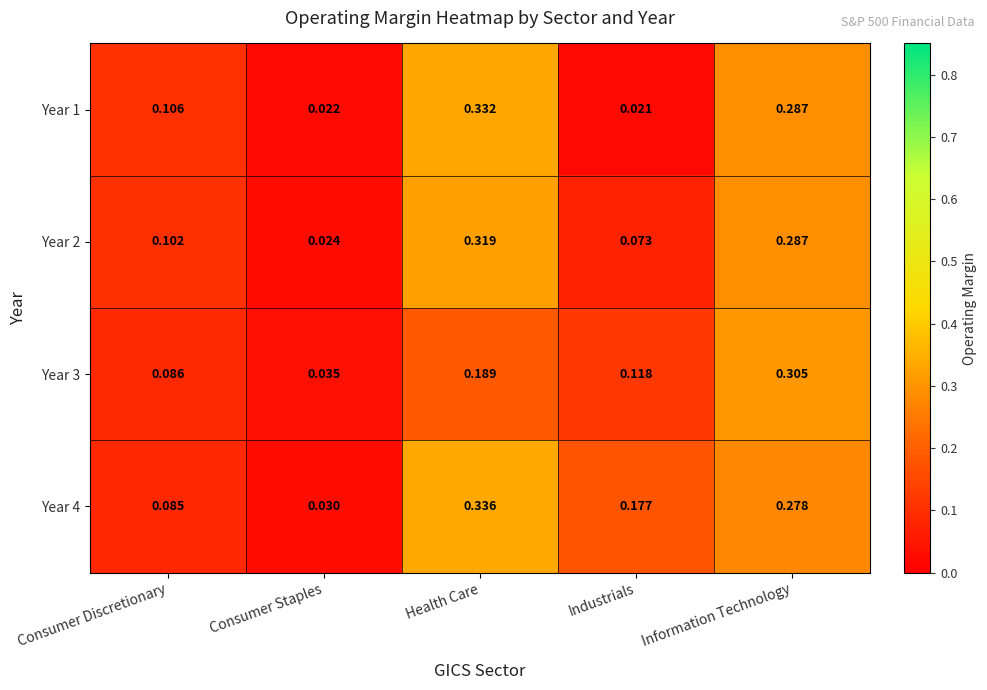

At which label is Year 1 closest to 0?

Industrials